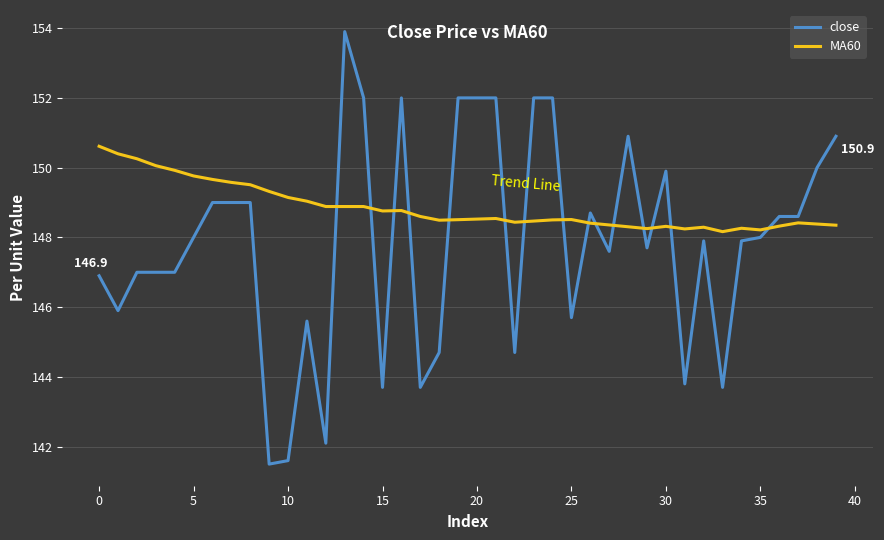

What is the lowest value of the MA60 series?

148.2